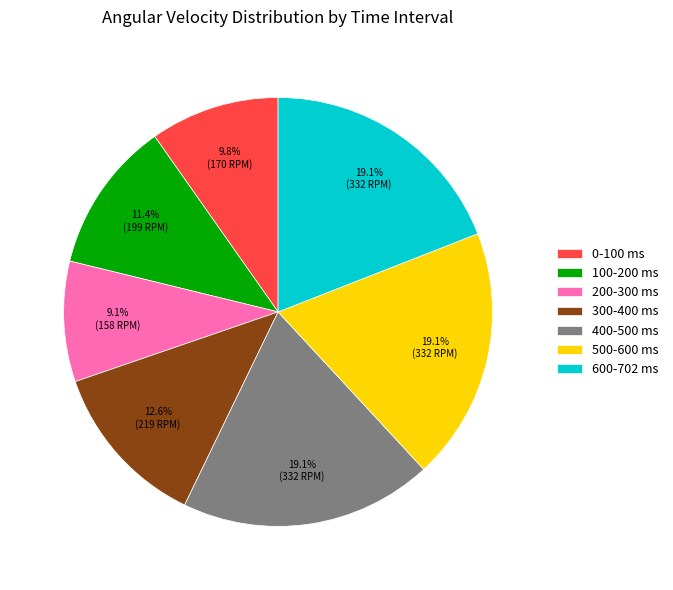

Is it true that 400-500 ms is 4% of the pie?

False